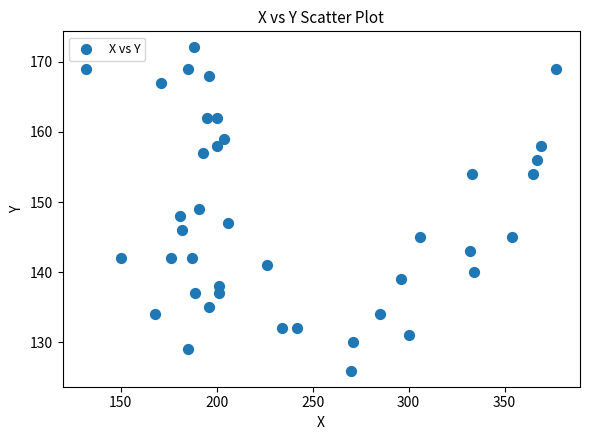

What is the range of X values (max minus min)?

245